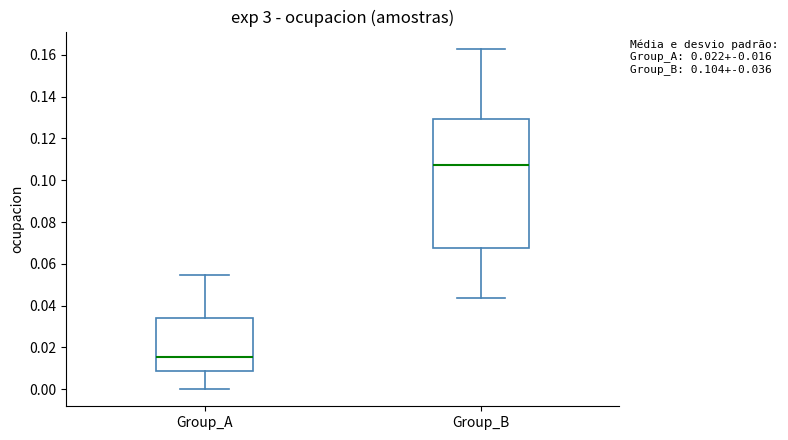

Which box's median line is the highest?

Group_B